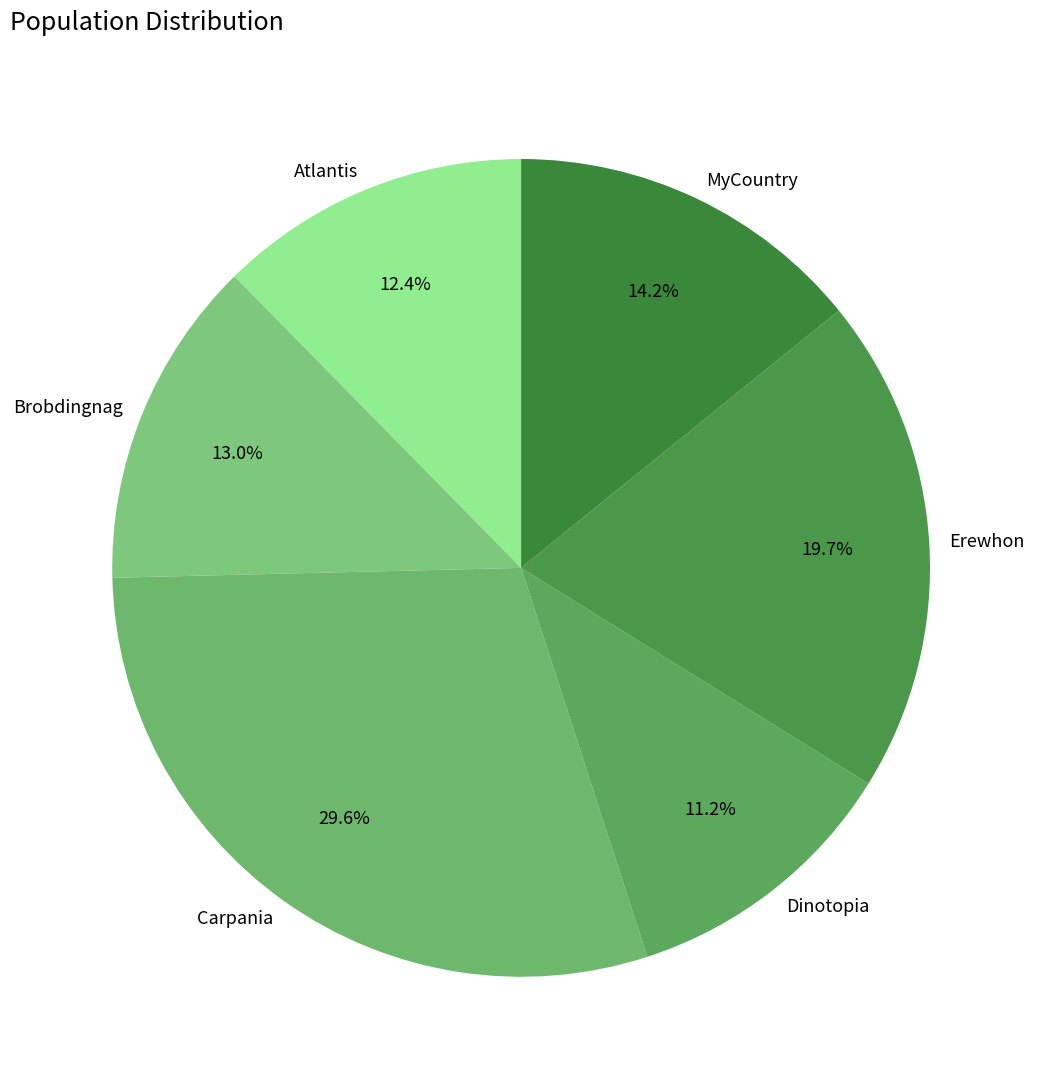

To the nearest percent, what is the difference between the Dinotopia and Atlantis slice percentages?

1%